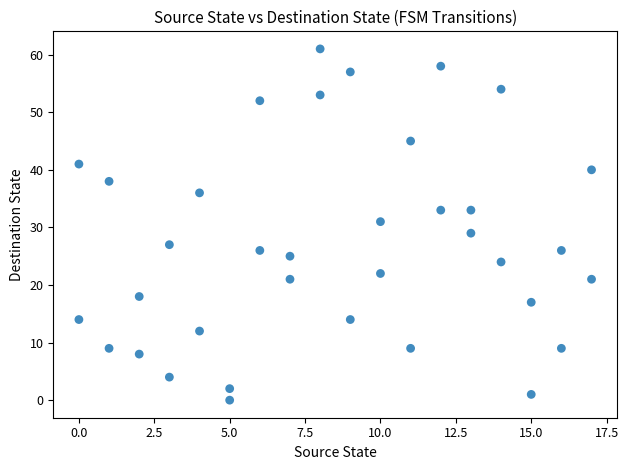

What is the range of X values (max minus min)?

17